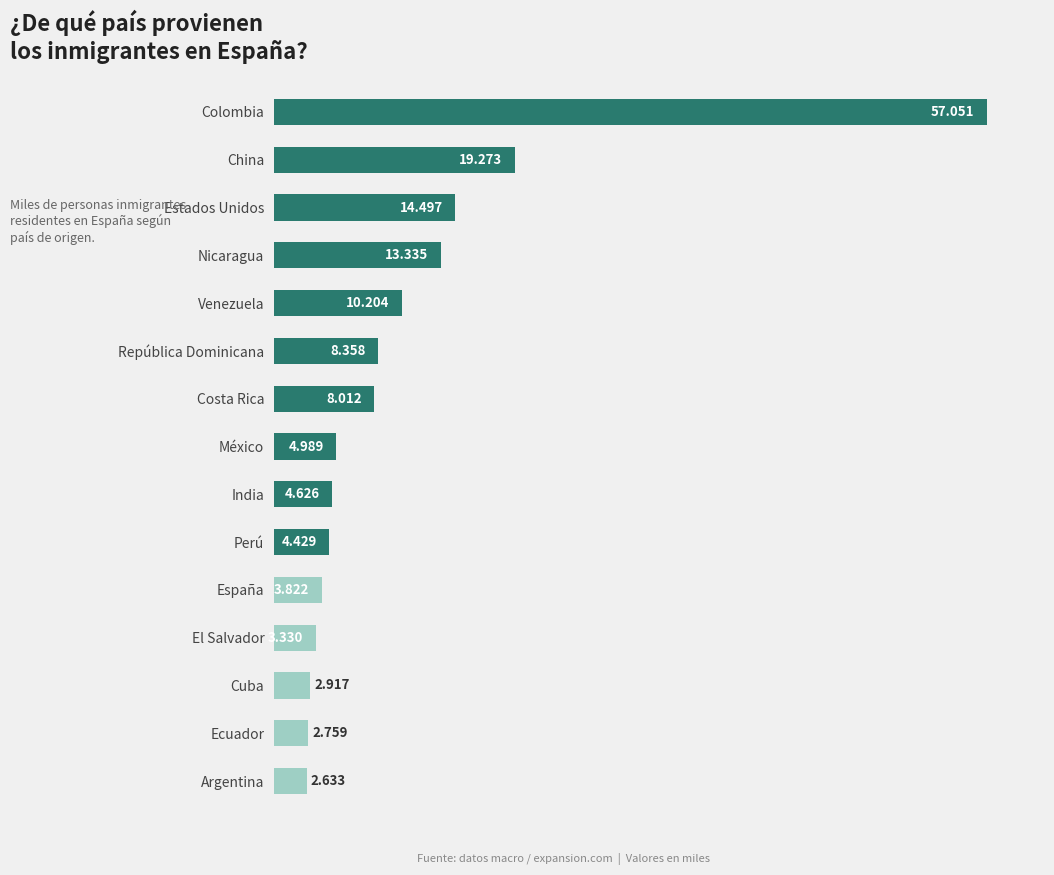

What is the maximum value shown in the chart?

57.1